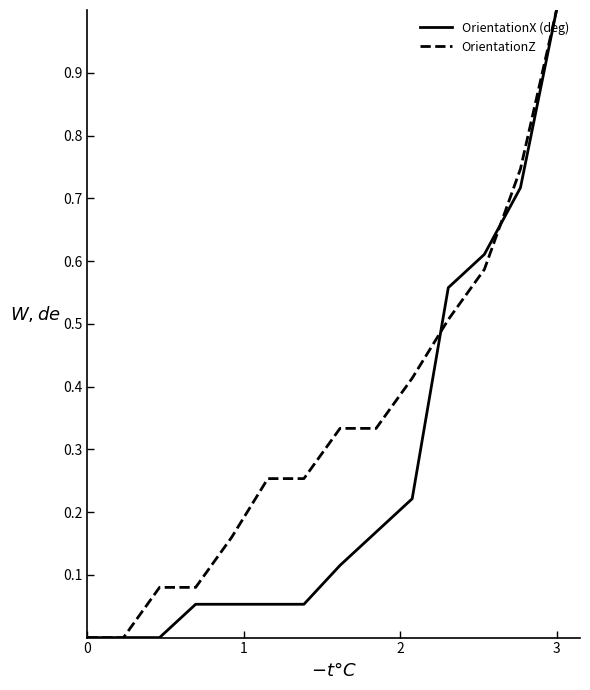

Does the chart display data point markers on the line(s)?

No